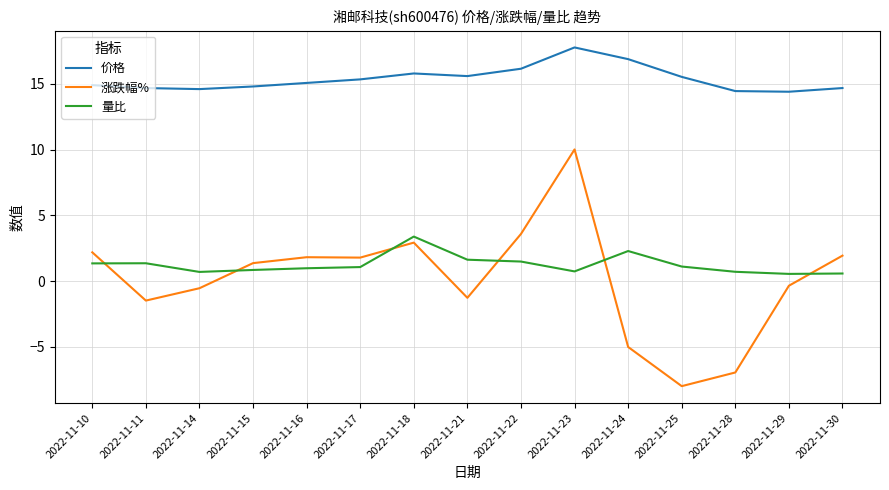

Which category has the highest value in the 价格 series?

2022-11-23